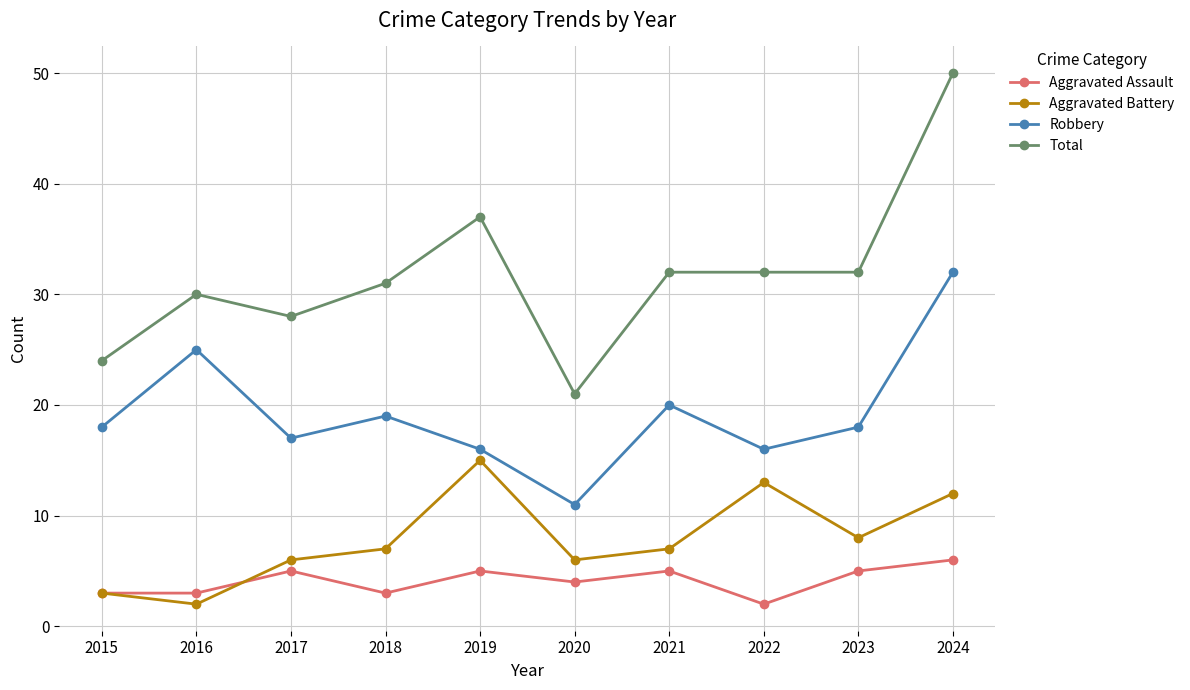

List the series in order of their peak value, highest first.

Total, Robbery, Aggravated Battery, Aggravated Assault